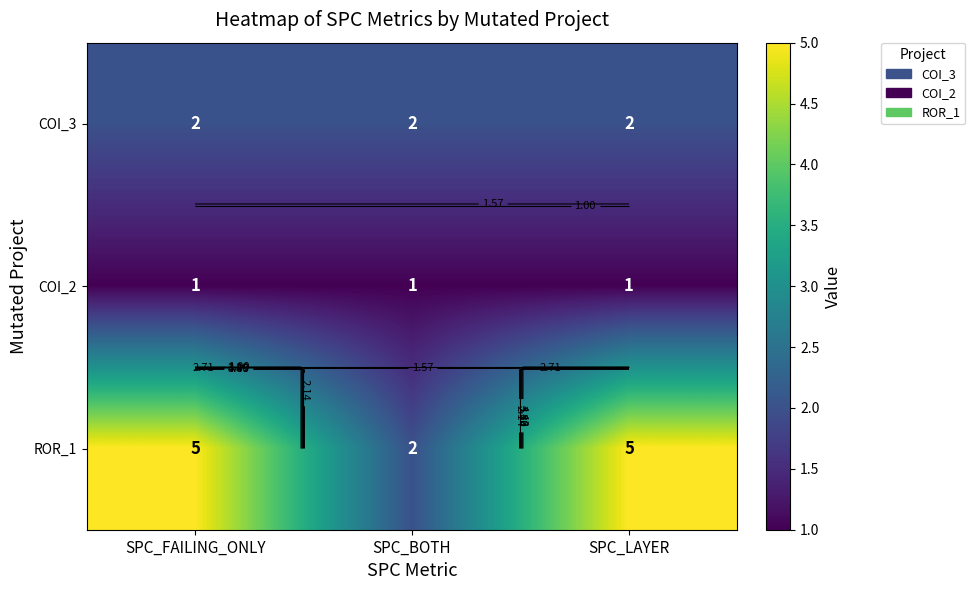

At SPC_BOTH, list the series in order from largest to smallest.

COI_3, ROR_1, COI_2